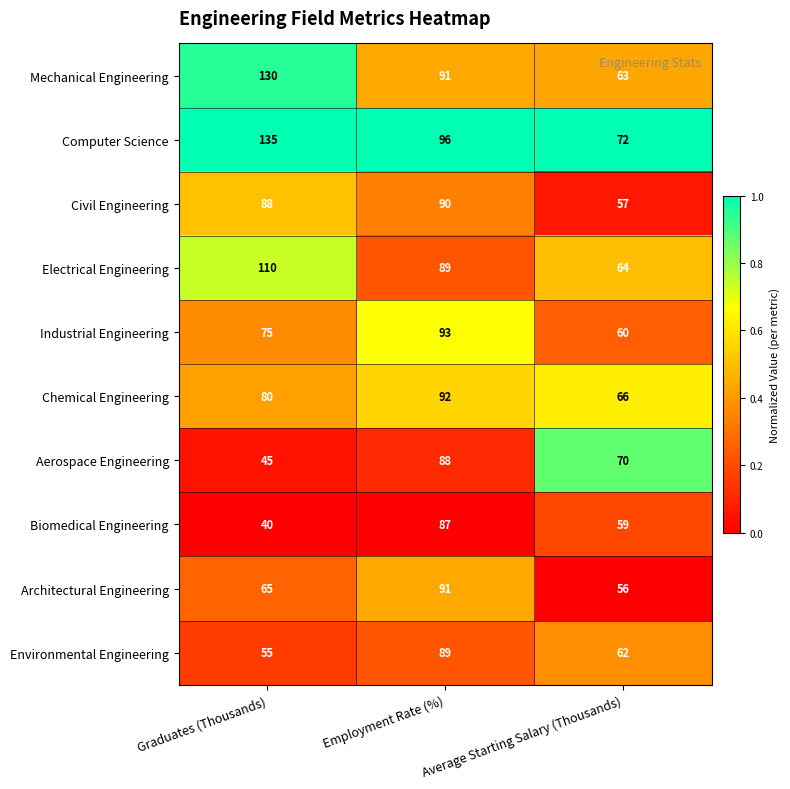

At which category is the sum across all series the highest?

Employment Rate (%)